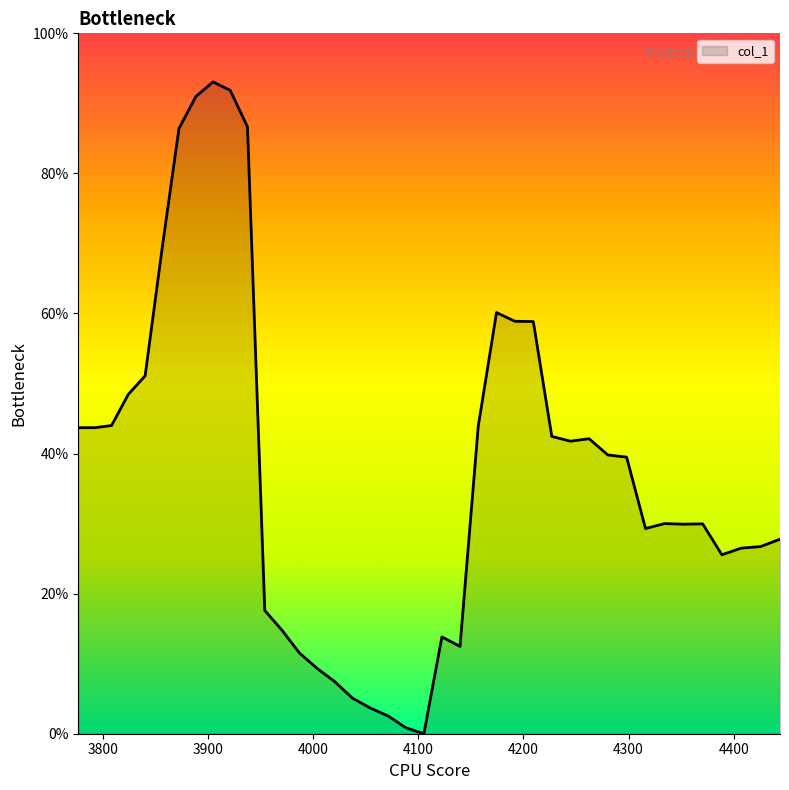

List the labels in order of value, largest first.

3904.889122763042, 3921.215711969872, 3888.630511840169, 3937.6105636821794, 3872.4395961631353, 3856.3160938722963, 4174.4680740530275, 4191.92178996132, 4209.448480963352, 3840.2597242815723, 3824.2702078735642, 3808.347266294687, 4157.08702939536, 3776.7, 3792.4906223503235, 4227.048452172618, 4262.469462050673, 4244.722009978315, 4280.291117346309, 4298.187286113609, 4334.204411548003, 4370.523346382081, 4352.325995219426, 4316.158279898125, 4444.076781619782, 4425.573179332452, 4407.146619660367, 4388.796781824662, 3954.07396330983, 3970.606197456009, 4122.541744779689, 4139.778353410308, 3987.207553922205, 4003.878321713224, 4020.618791042221, 4037.4292533357475, 4054.31000123883, 4071.2613286200626, 4088.283530576722, 4105.376903439906